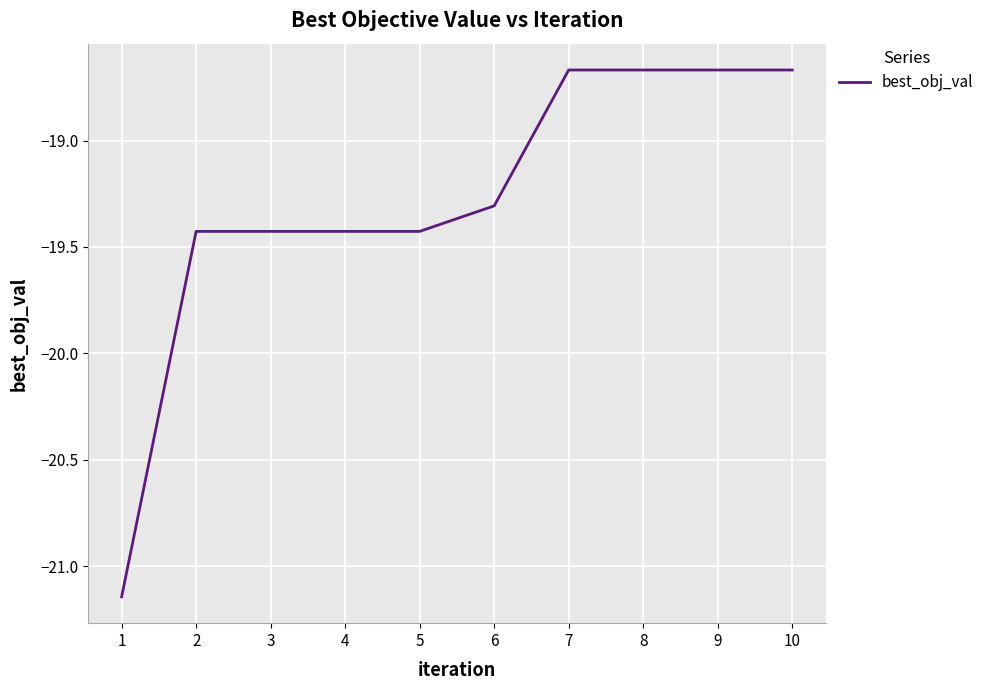

Is it true that the value at 4 is -19.4?

True